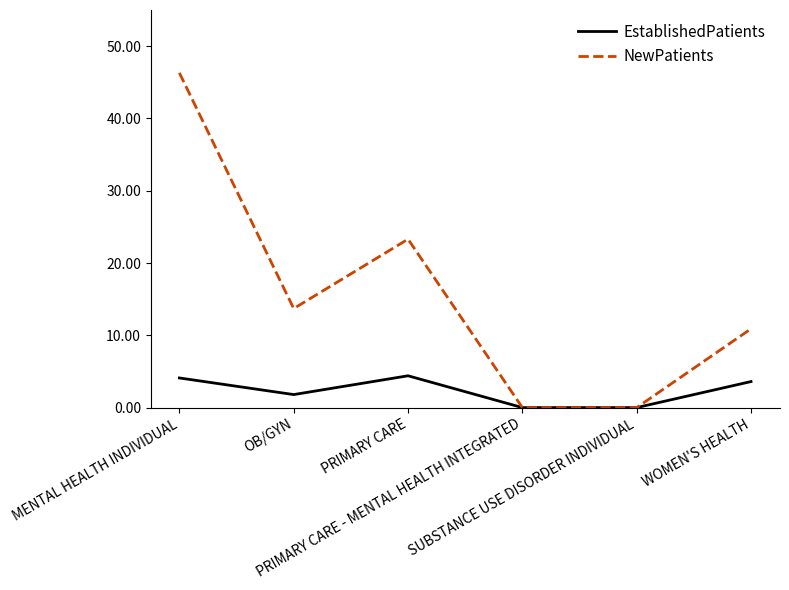

Is the value of NewPatients at WOMEN'S HEALTH greater than the value of EstablishedPatients at OB/GYN?

Yes